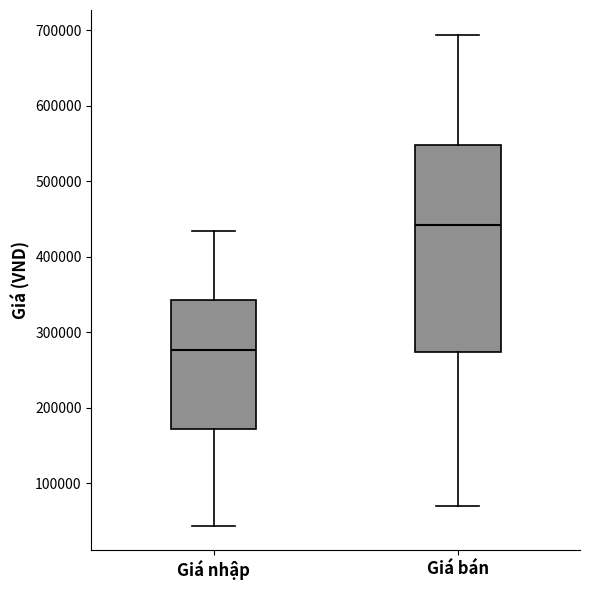

Reading left to right, read every box against the y-axis: the position of its median line, the range the box covers, and the ends of its whiskers. The values are not printed on the chart, so give them approximately, as read against the axis.

Giá nhập: median 280000, box 170000 to 340000, whiskers 40000 to 430000
Giá bán: median 440000, box 270000 to 550000, whiskers 70000 to 690000